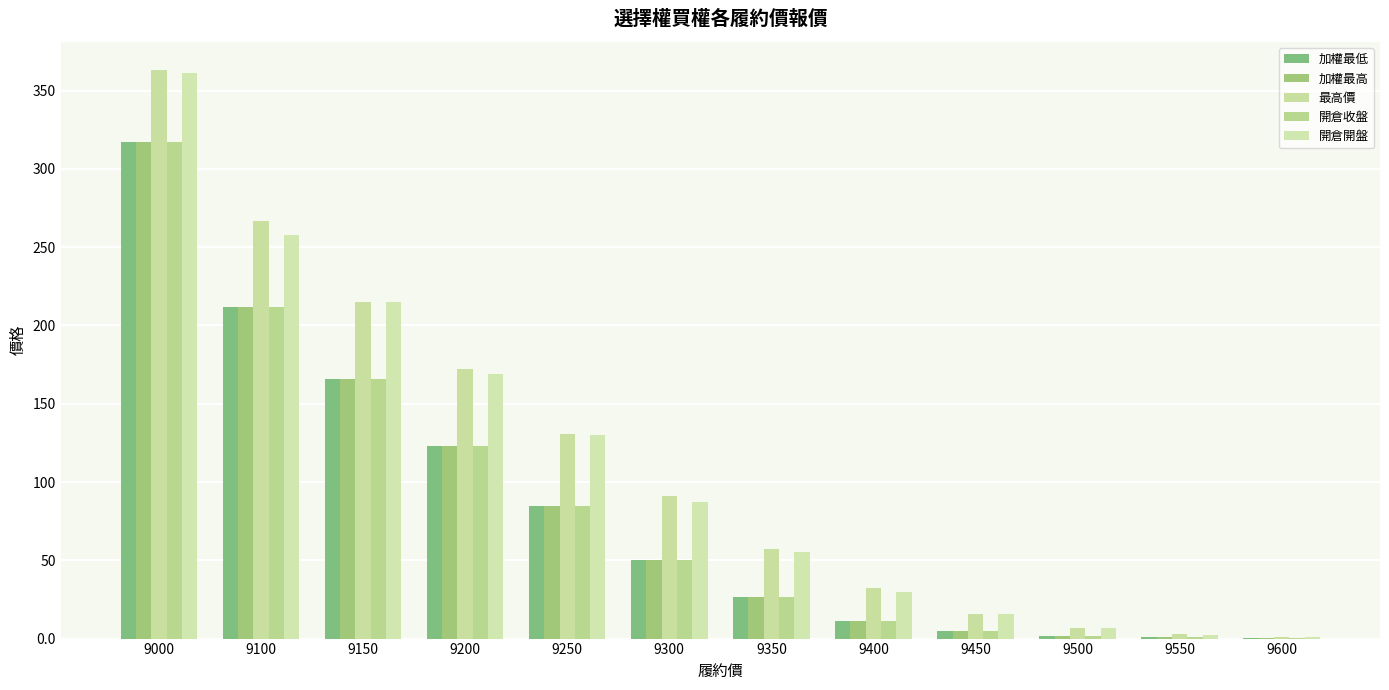

How many groups of bars are there?

12